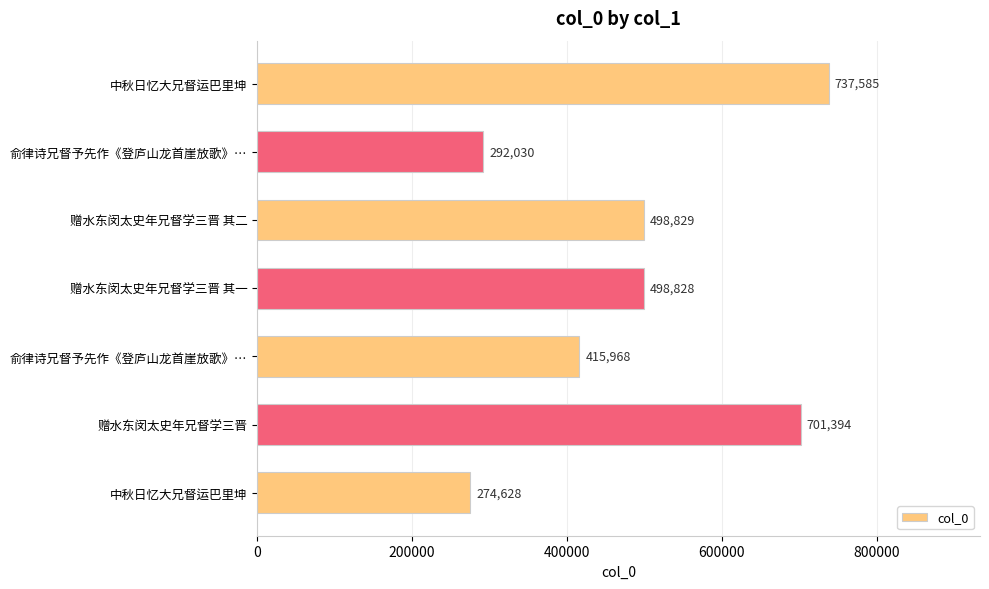

How many values are below 498828?

3